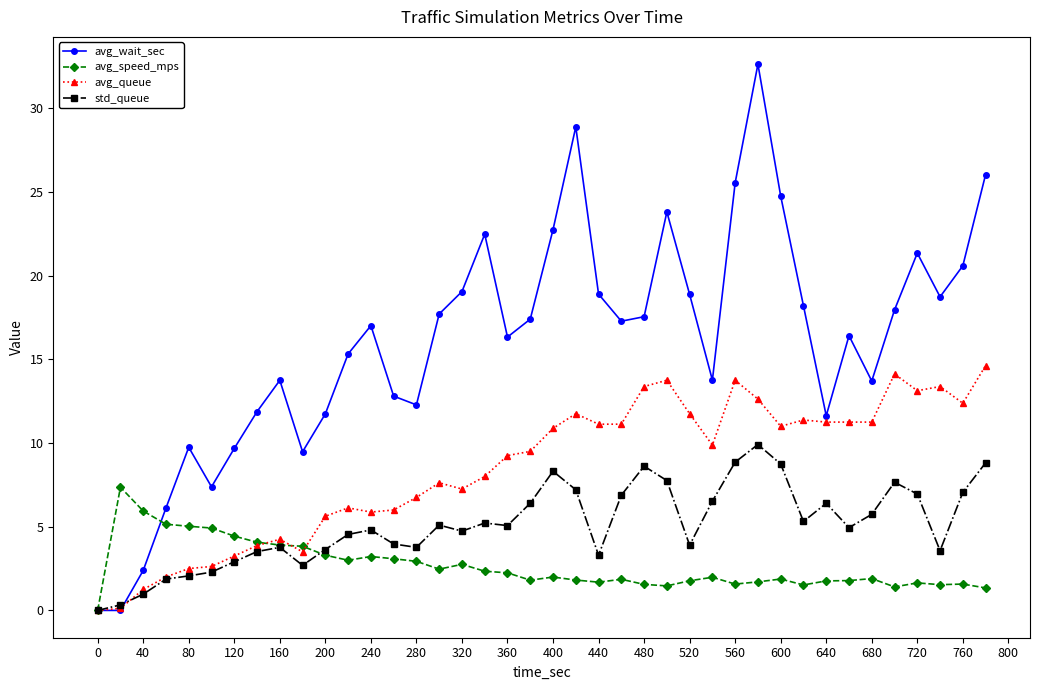

Which series has the largest range (max minus min)?

avg_wait_sec